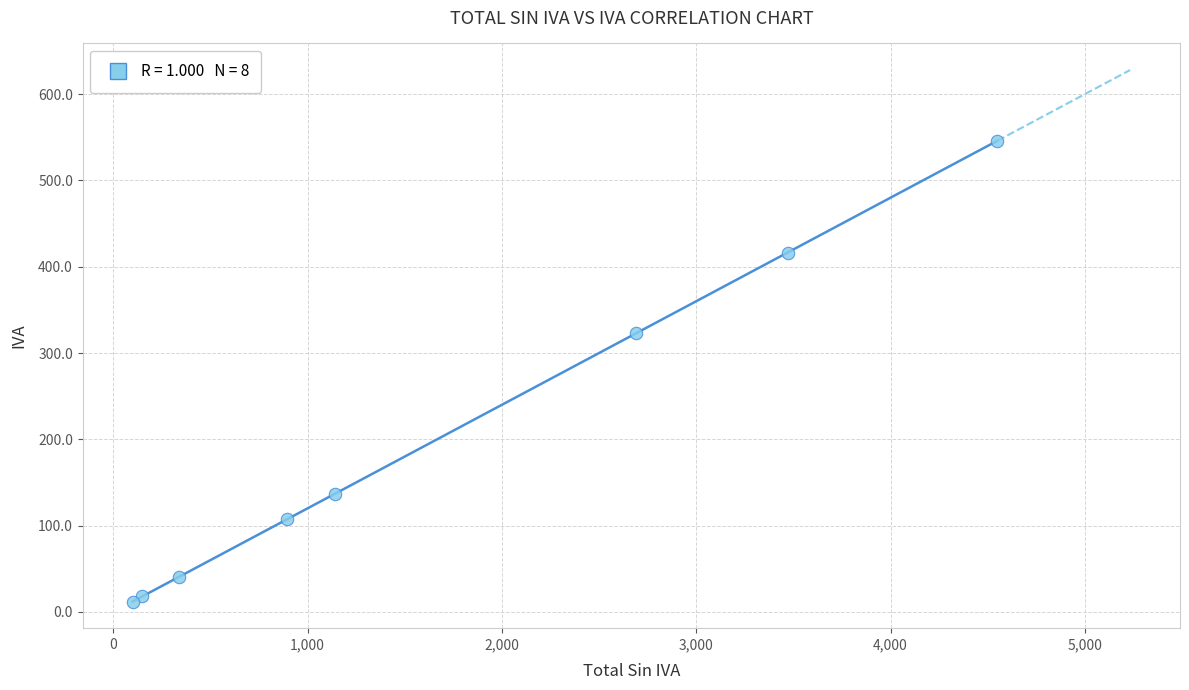

What Y value in the scatter plot is closest to 279?

322.8